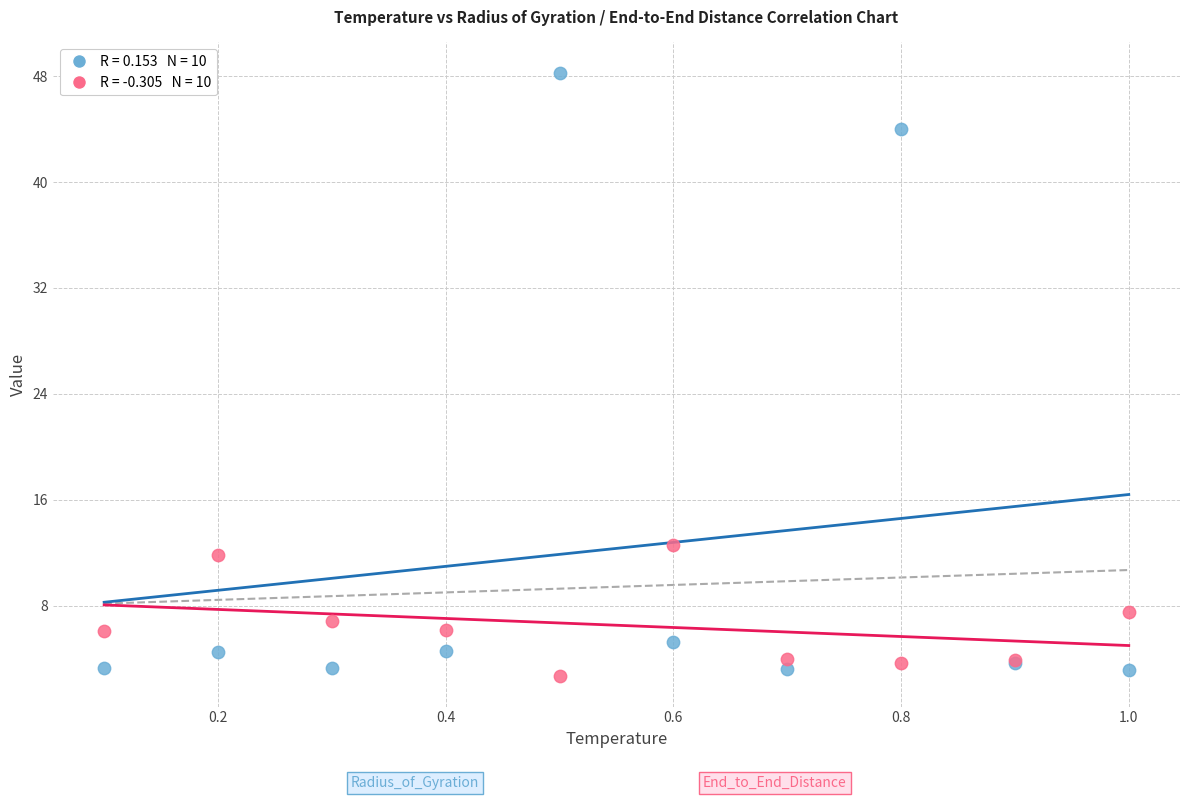

Across all series, what Y value is closest to 25?

12.6